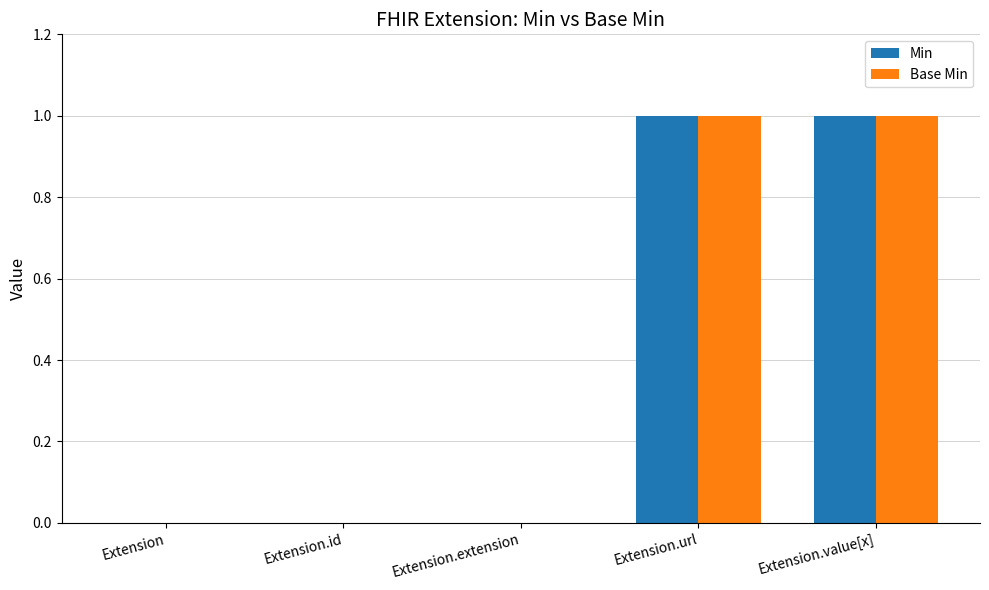

The value of Min at Extension.extension is -1. True or false?

False